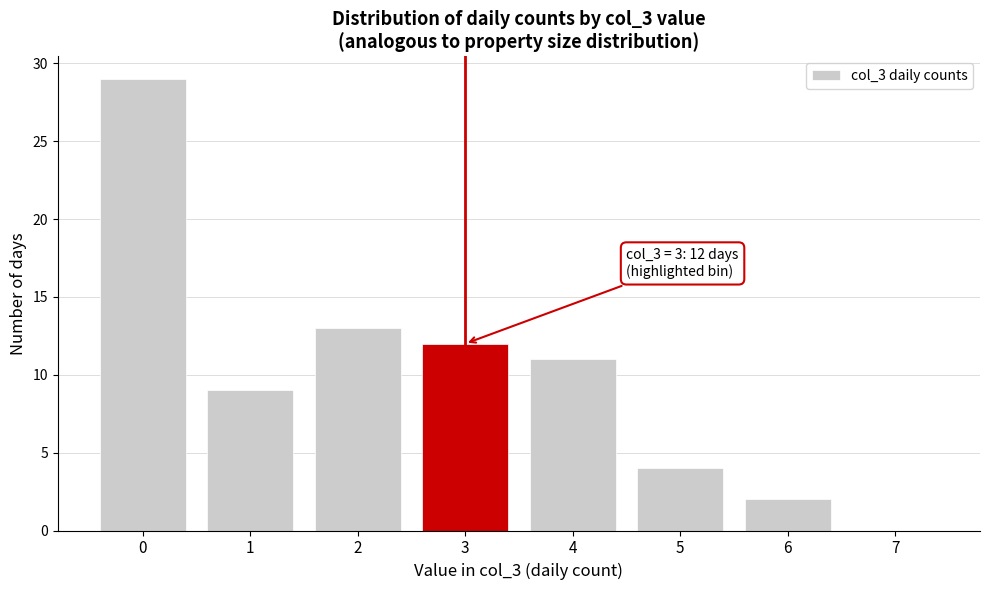

Reading right to left, what are all the values shown in this chart?

7=0	6=2	5=4	4=11	3=12	2=13	1=9	0=29